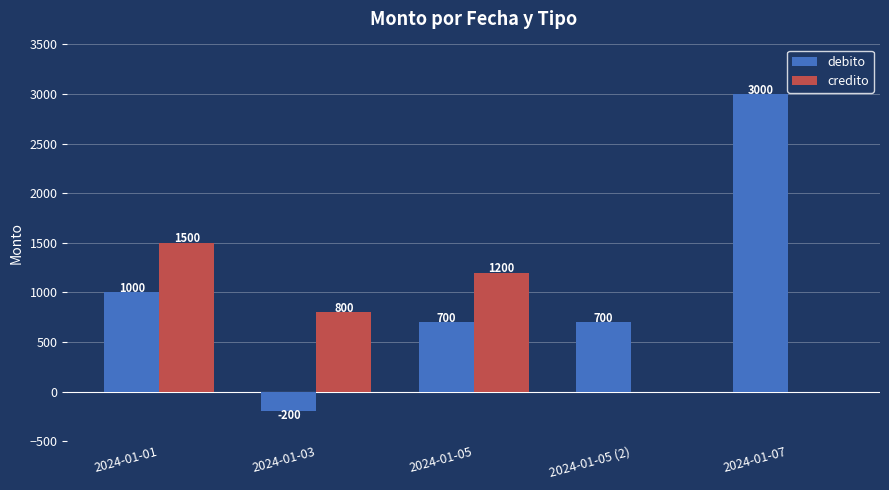

Is the value of credito at 2024-01-03 greater than the value of debito at 2024-01-03?

Yes